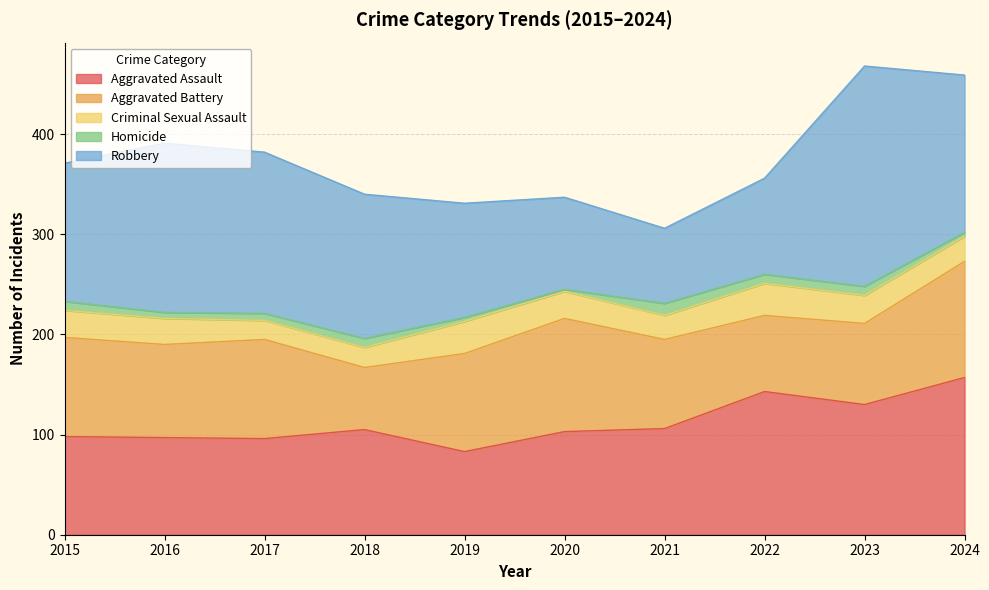

What is the value of the Aggravated Assault point at the 2nd from the left?

97